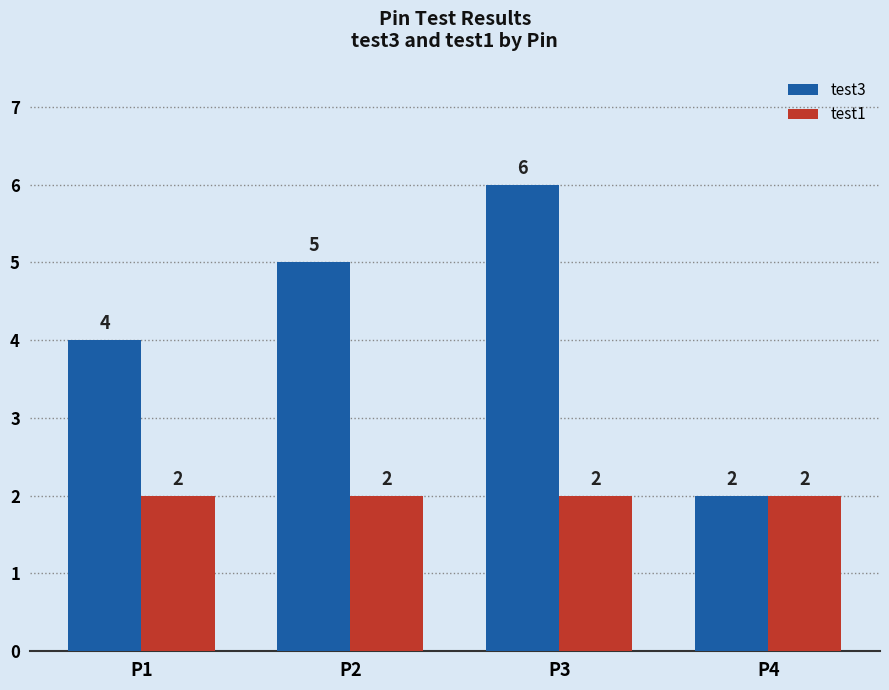

At which category is the sum across all series the highest?

P3